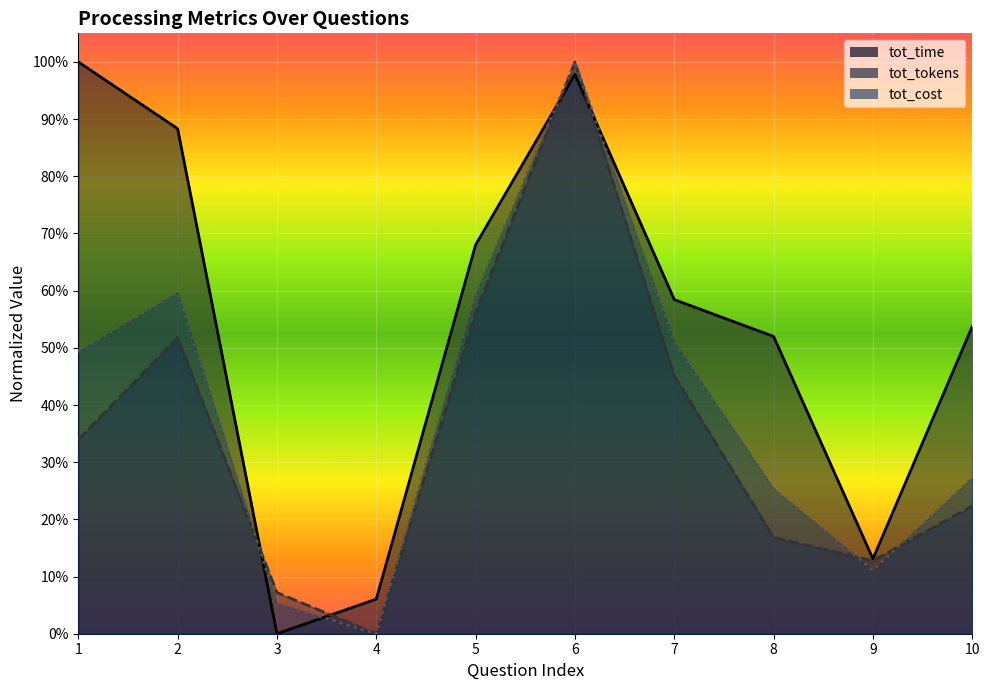

At which label is tot_tokens closest to 0?

4